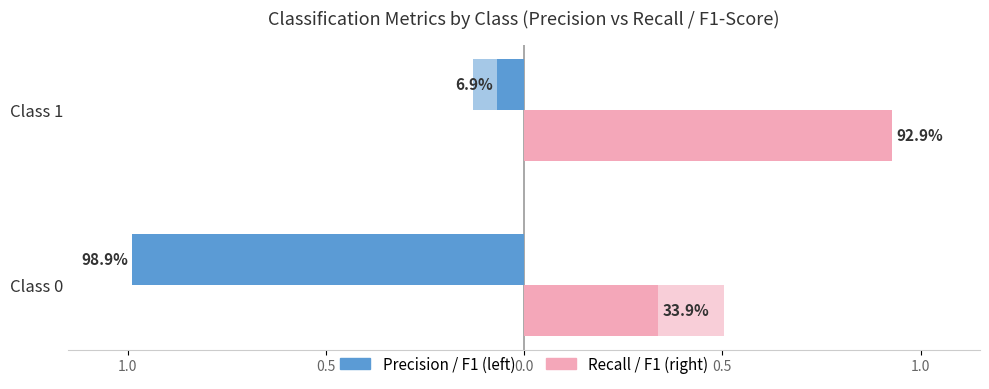

How many groups of bars are there?

2